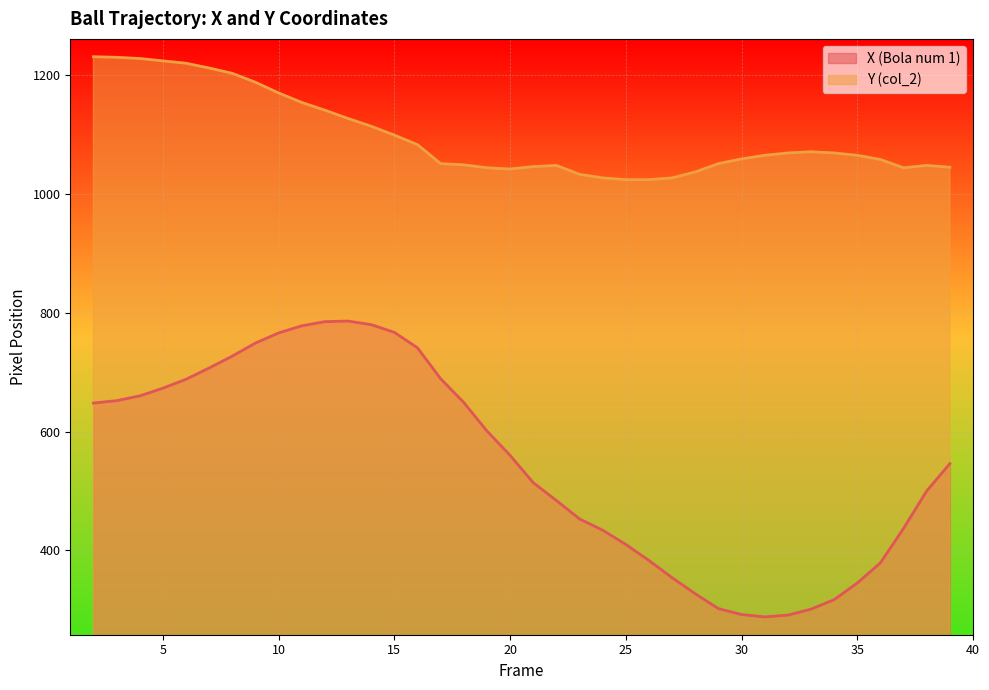

At how many categories does at least one series exceed 614?

38